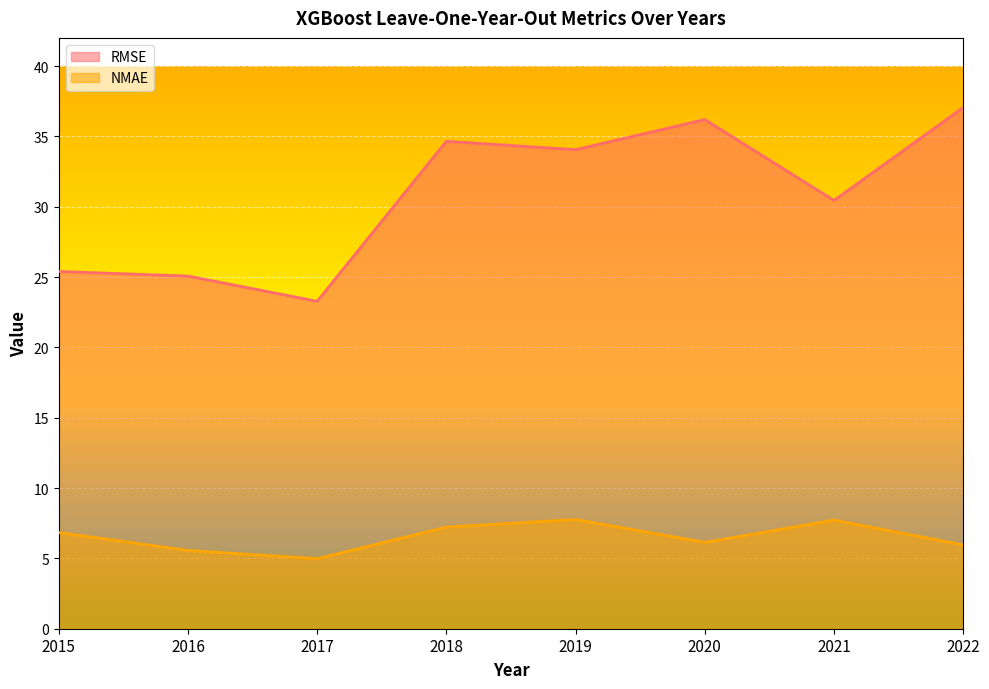

True or false: NMAE and RMSE intersect in this chart.

False